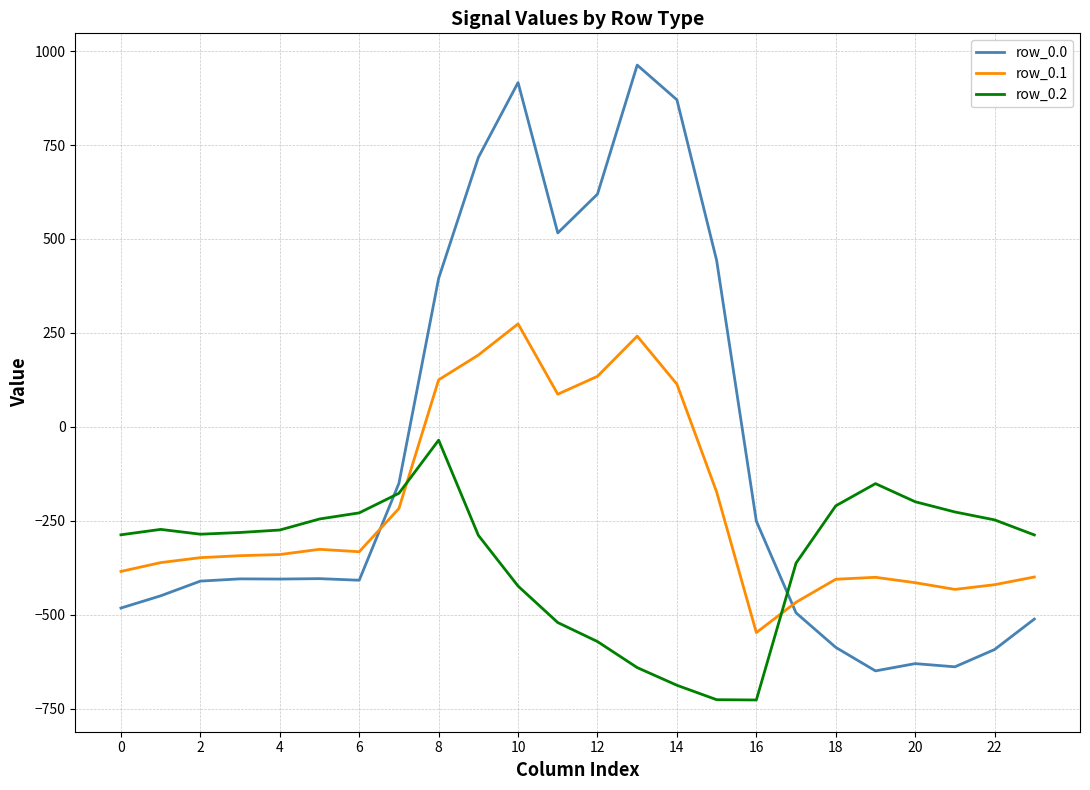

How many lines are shown in the chart?

3